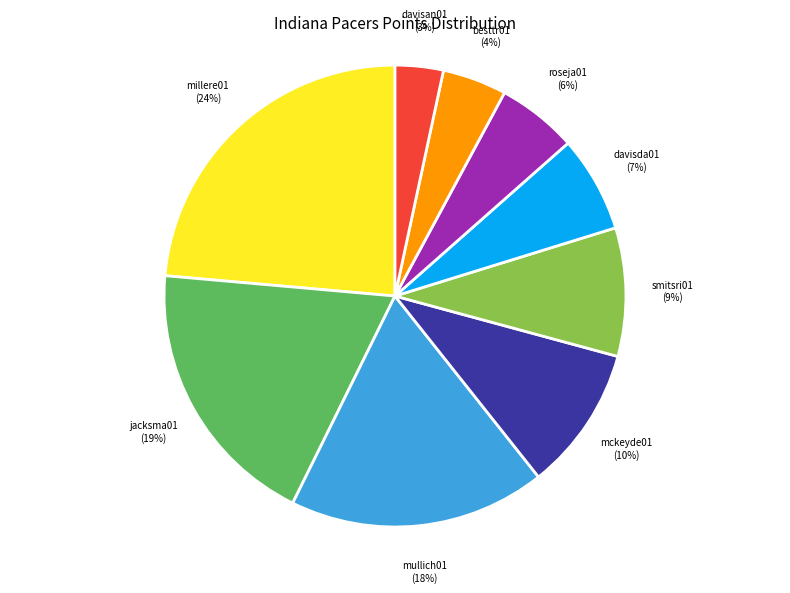

To the nearest percent, what is the average slice percentage?

11%